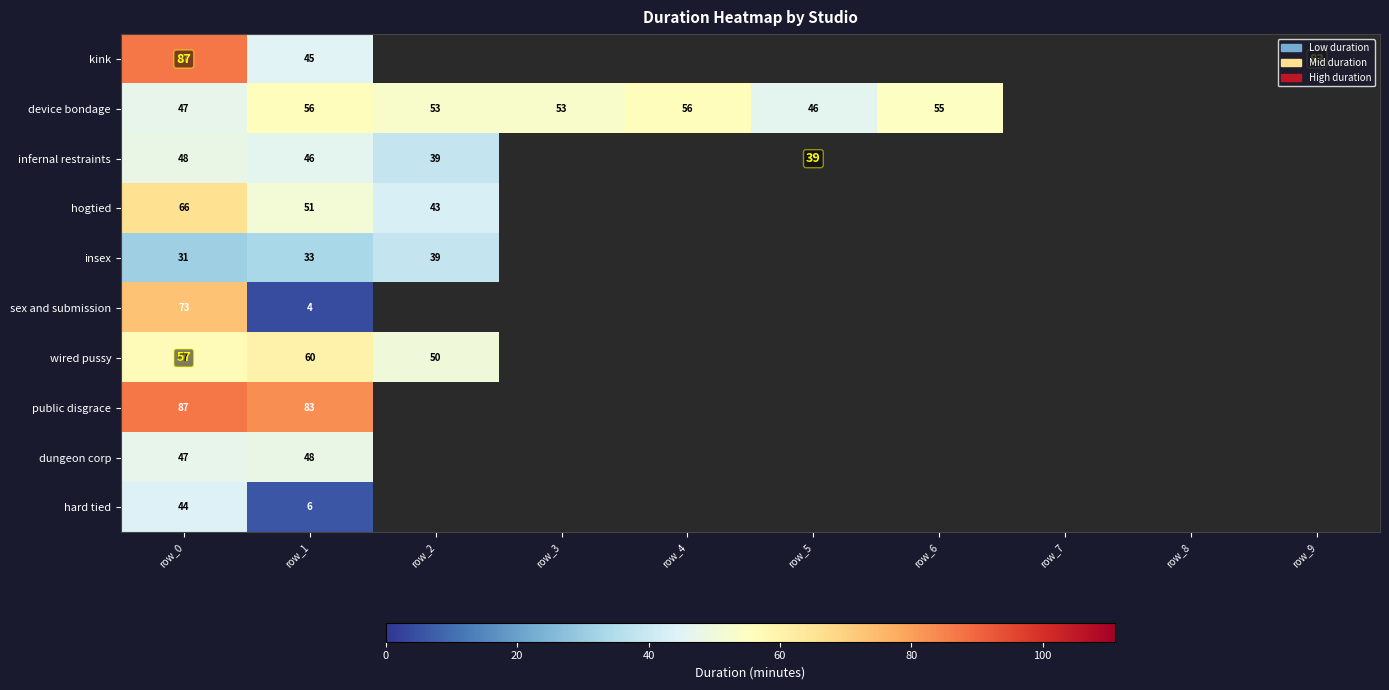

How many values in dungeon corp are above zero?

2